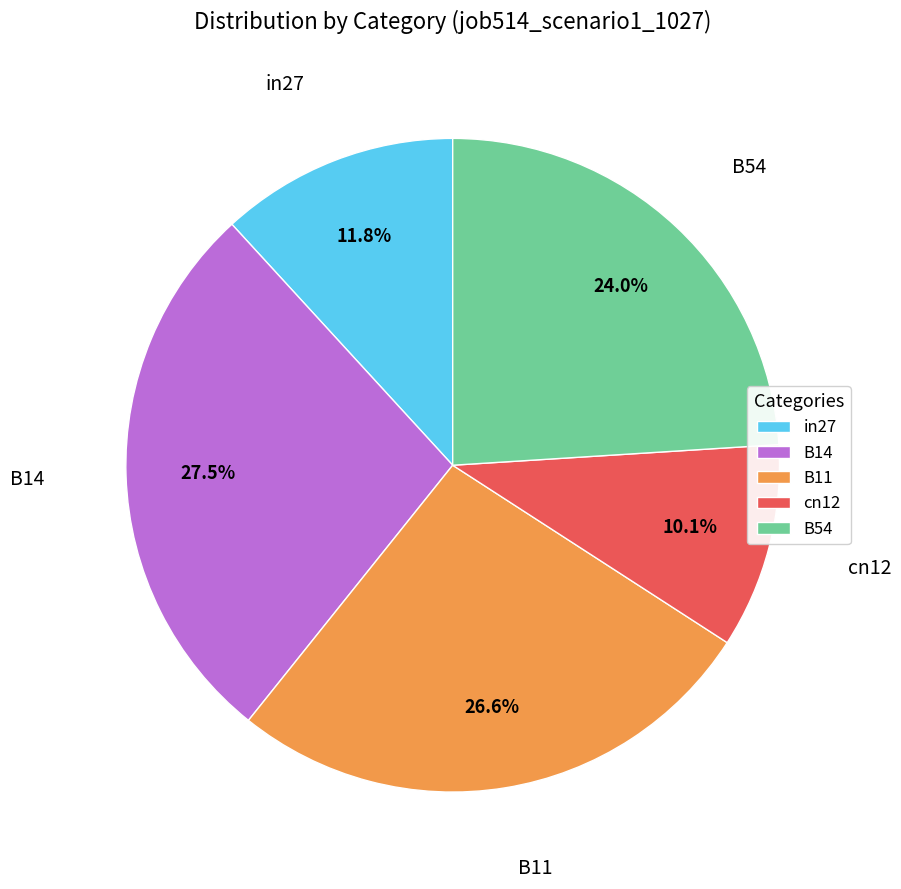

Count the number of slices in the pie.

5